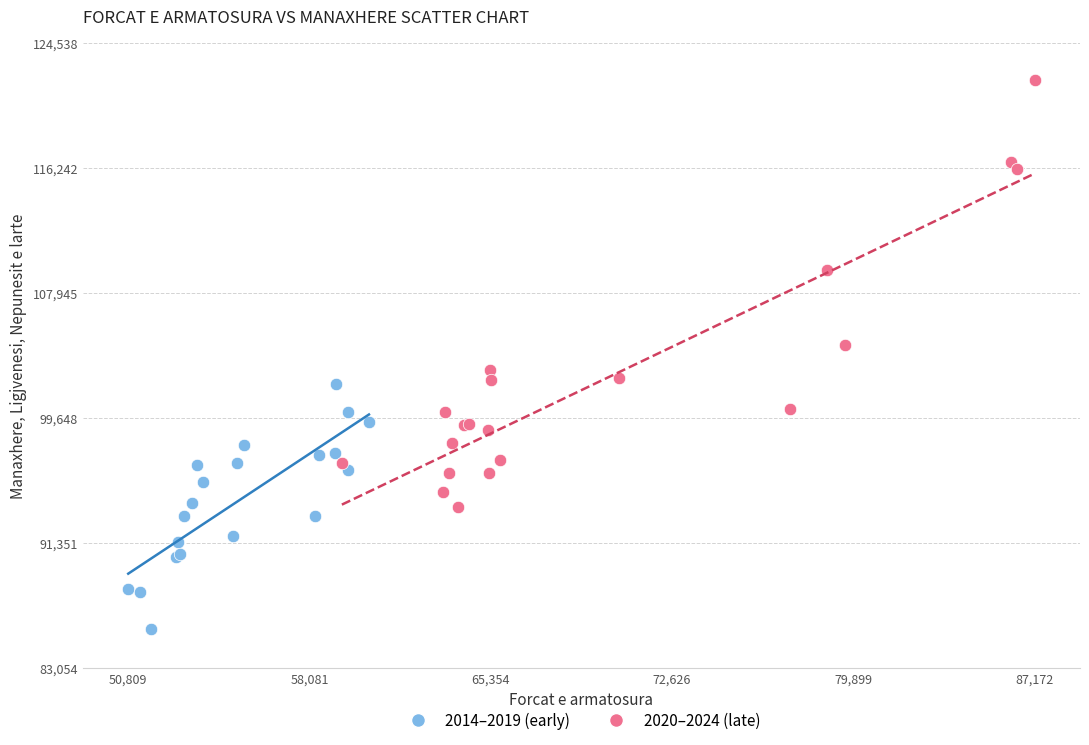

What are all the series names shown in the legend?

2014–2019 (early), 2020–2024 (late)